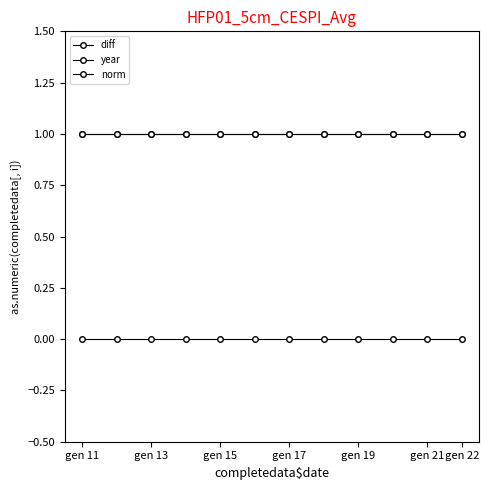

Which label corresponds to the largest value in the chart?

gen 11